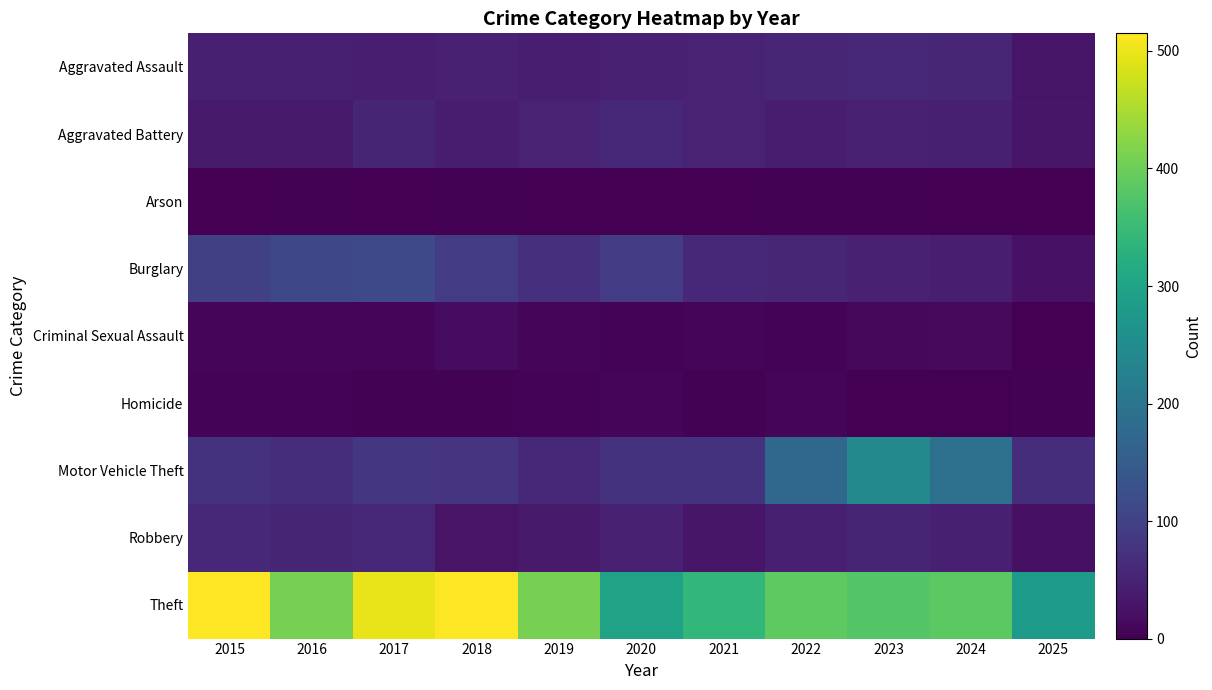

Which label corresponds to the largest value in the chart?

2015